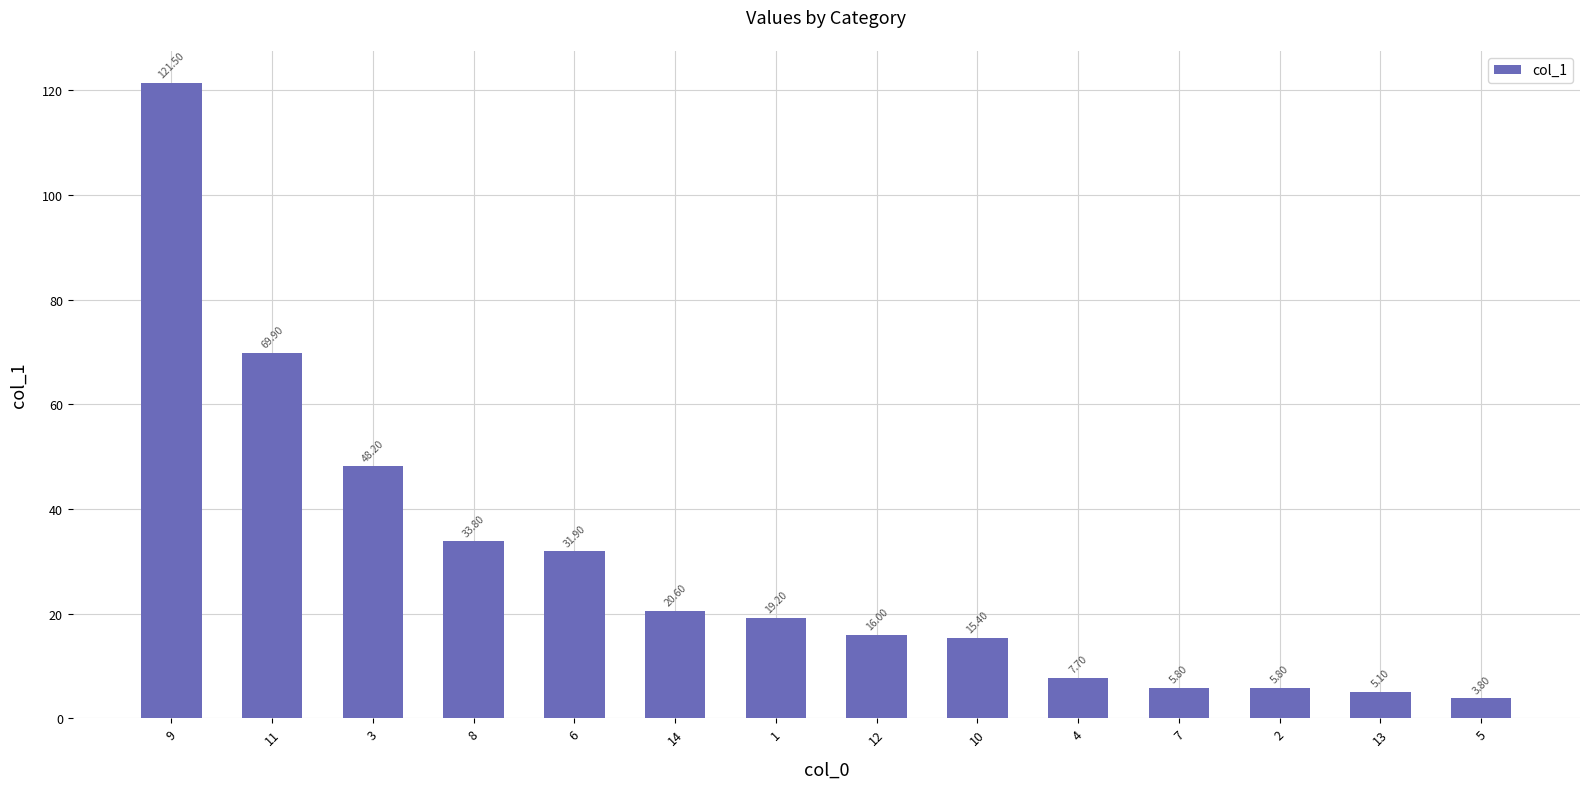

Does the chart contain any negative values?

No